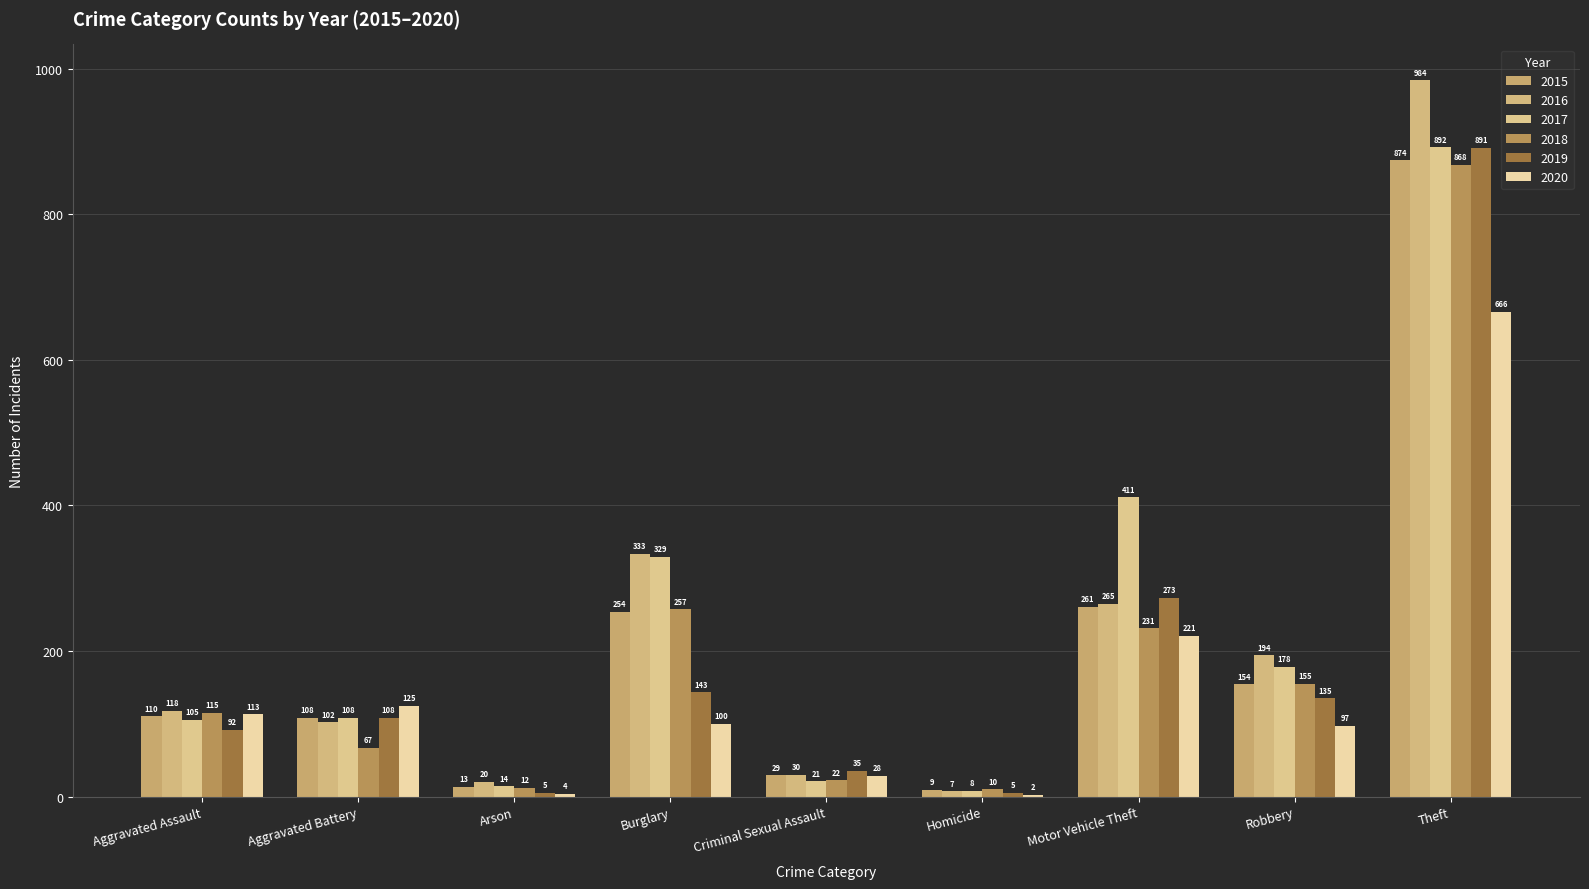

At which category is the sum across all series the highest?

Theft